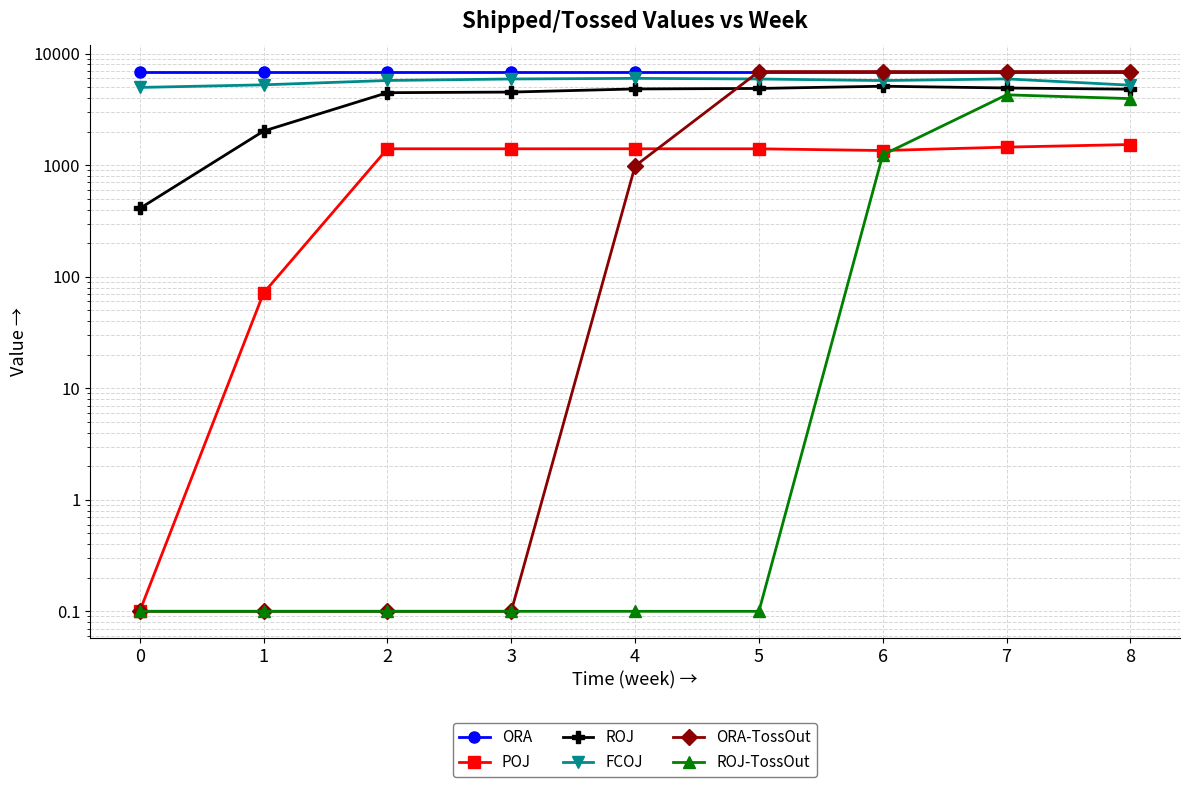

At how many categories does at least one series exceed 4615?

9